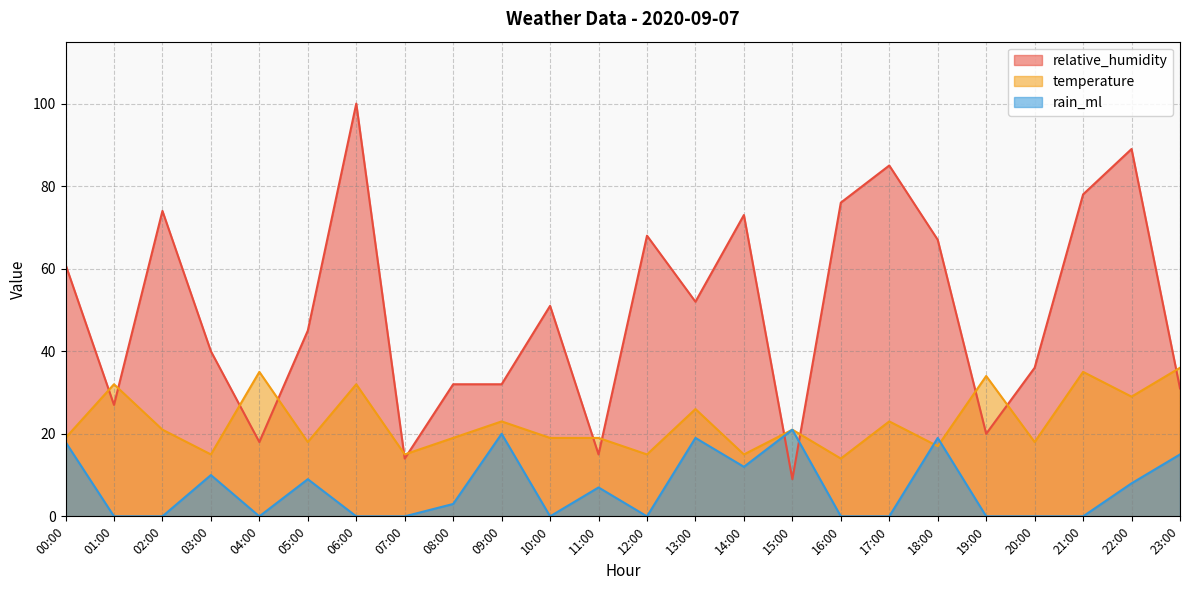

How many lines are shown in the chart?

3